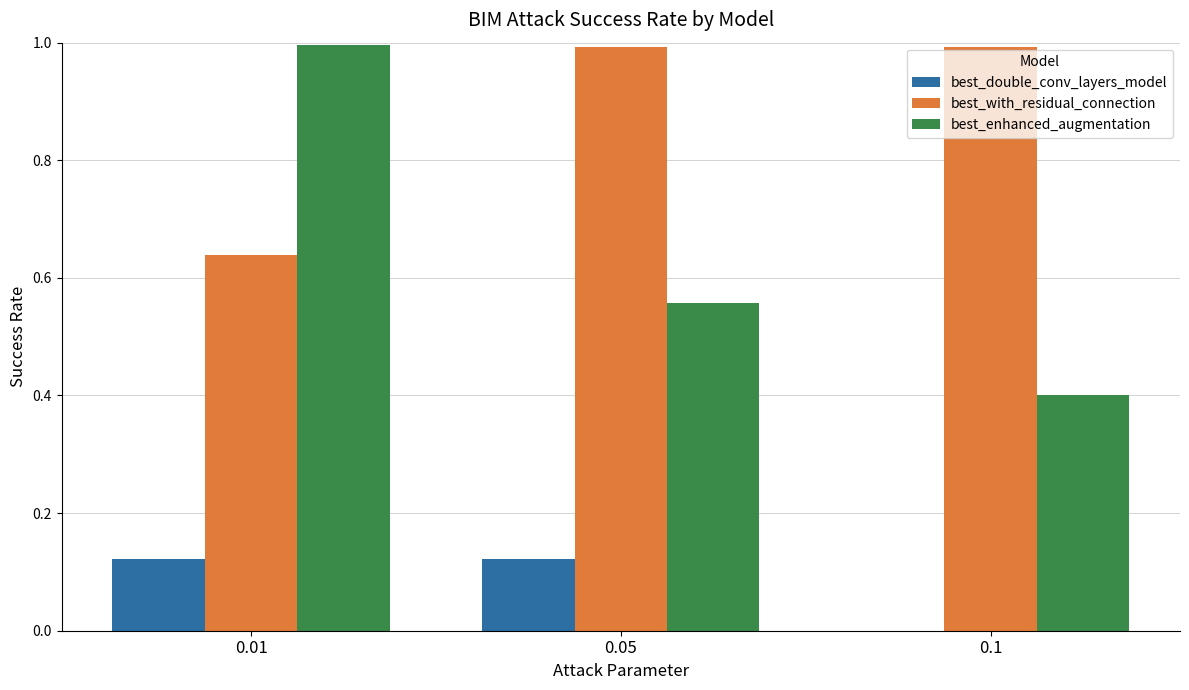

Is it true that best_with_residual_connection equals 1.0 at 0.05?

True